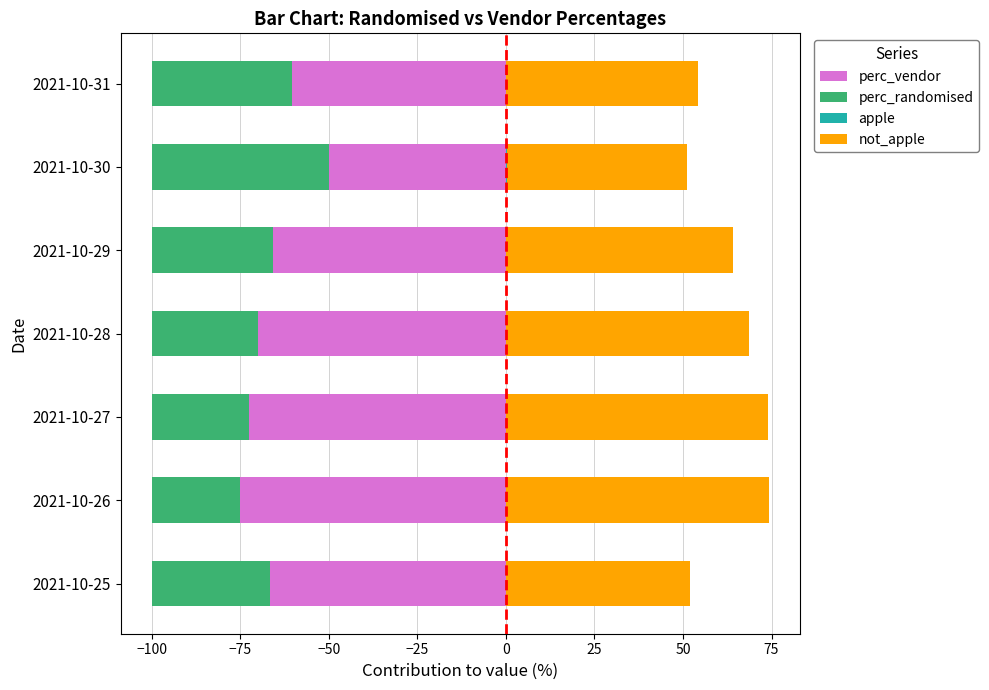

What are all the series names shown in the legend?

perc_vendor, perc_randomised, apple, not_apple